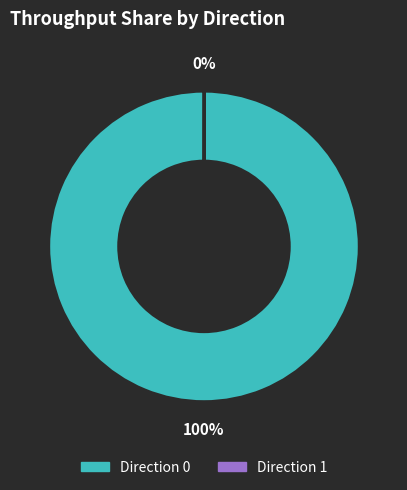

To the nearest percent, what is the difference between the largest and smallest slice percentages?

100%